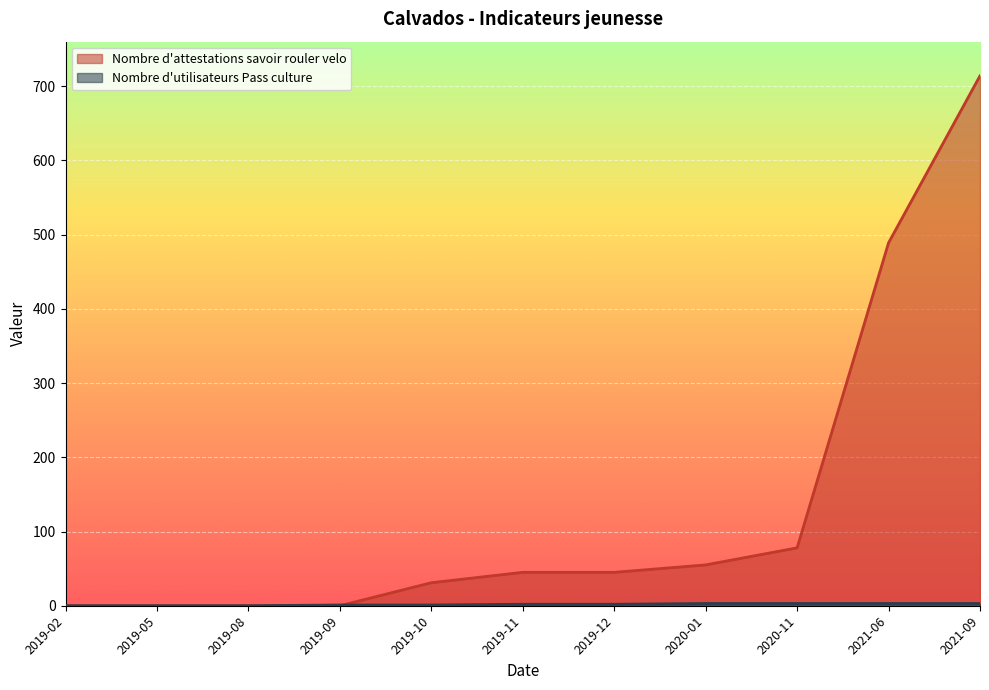

What is the difference between the maximum and minimum values in the Nombre d'attestations savoir rouler velo series?

714